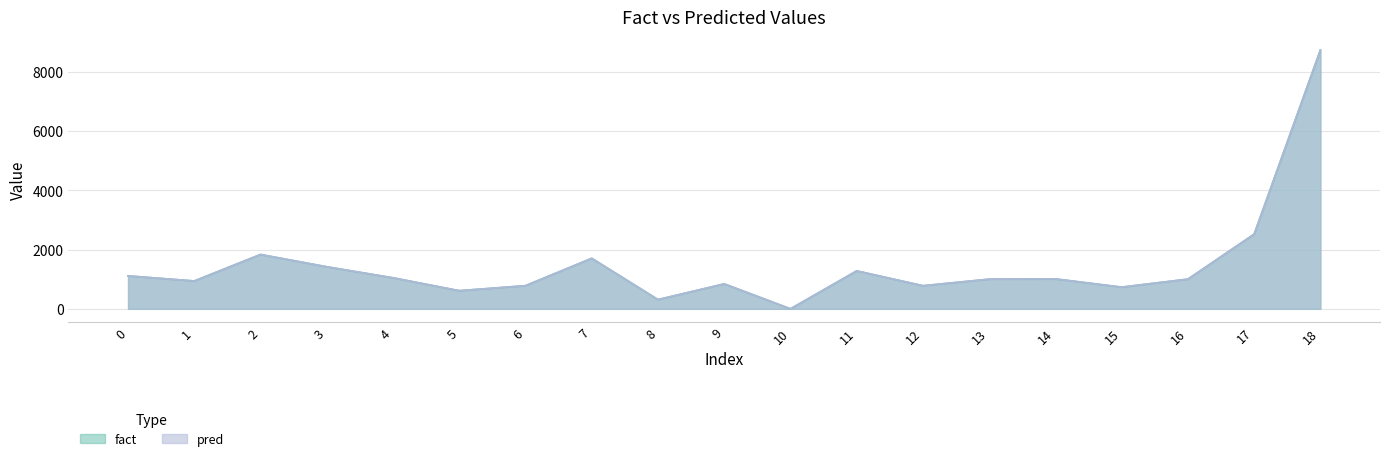

After their last crossing, which series has the higher values: pred or fact?

pred